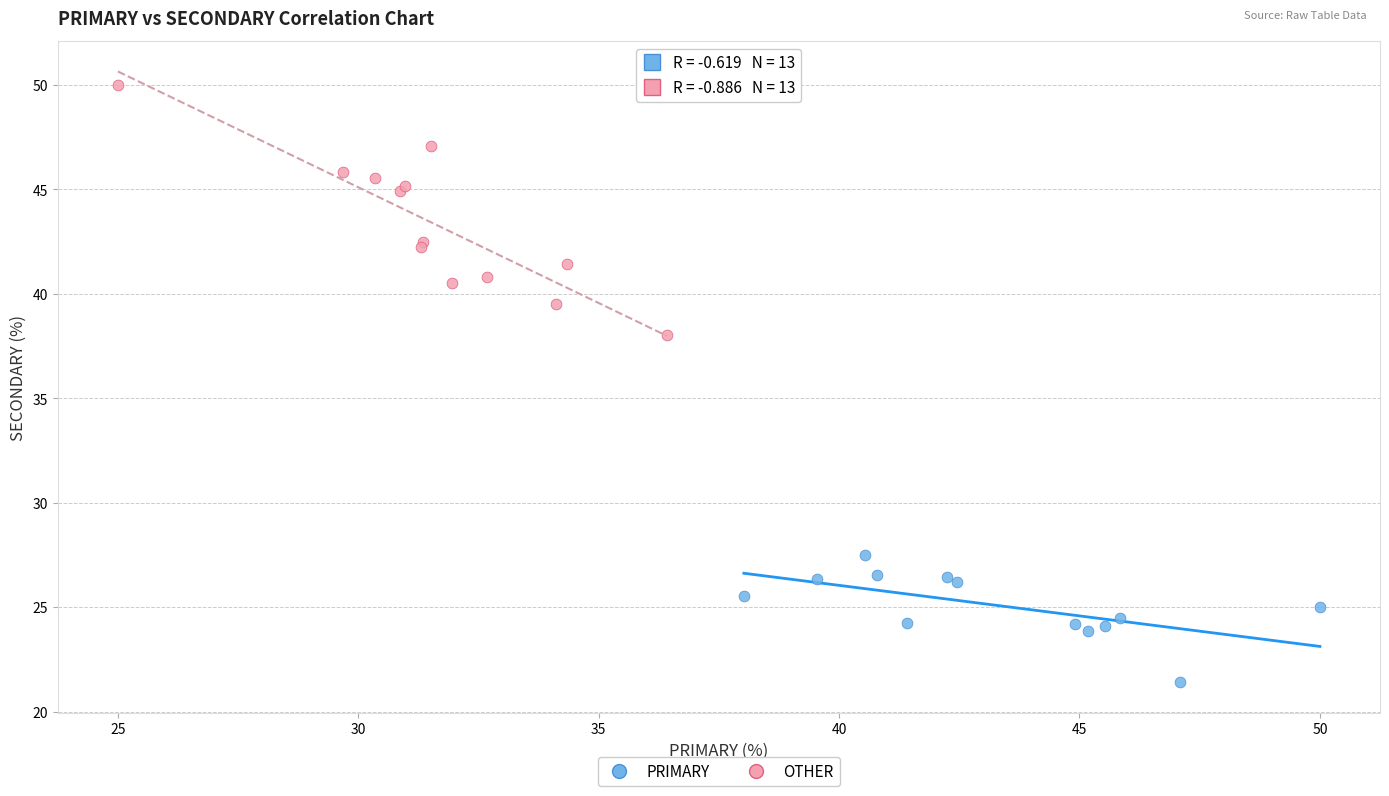

Which series has the widest spread of Y values?

OTHER